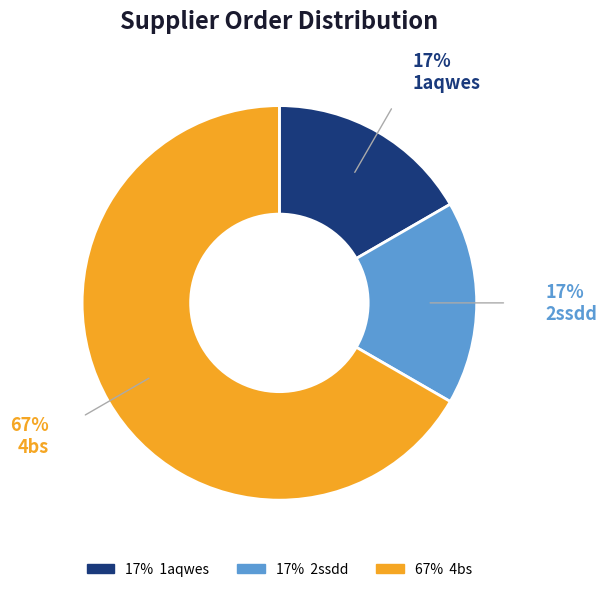

What is the largest slice in the pie chart?

4bs